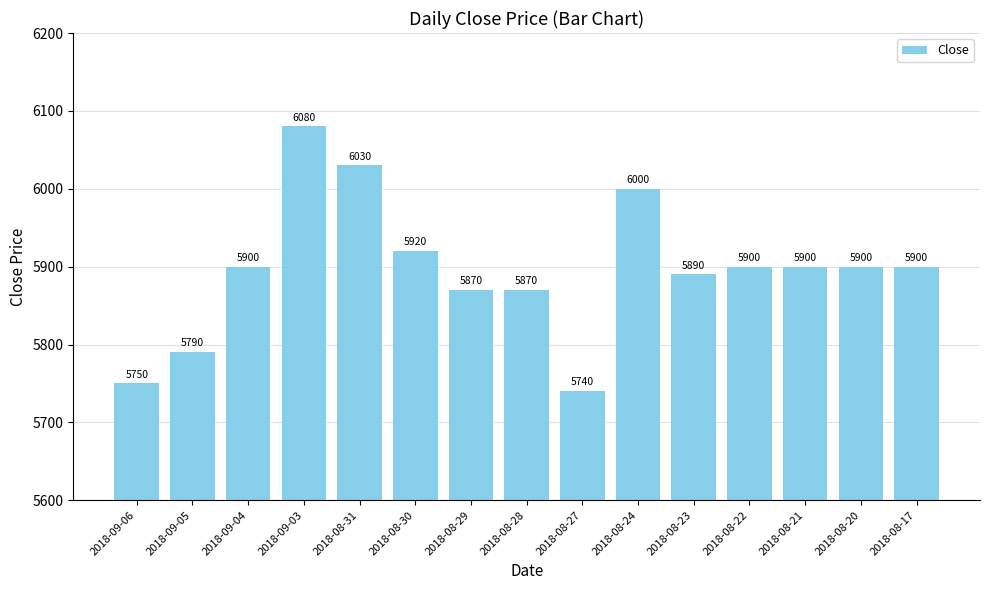

Reading right to left, transcribe all the data shown in this chart.

2018-08-17=5900	2018-08-20=5900	2018-08-21=5900	2018-08-22=5900	2018-08-23=5890	2018-08-24=6000	2018-08-27=5740	2018-08-28=5870	2018-08-29=5870	2018-08-30=5920	2018-08-31=6030	2018-09-03=6080	2018-09-04=5900	2018-09-05=5790	2018-09-06=5750